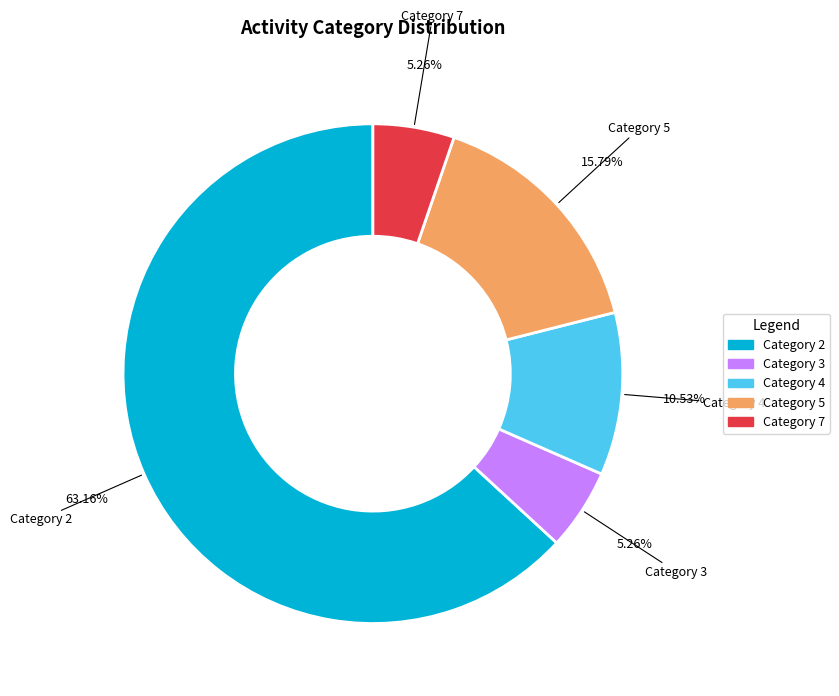

Approximately how many times larger is the value at Category 4 compared to Category 3?

2.0